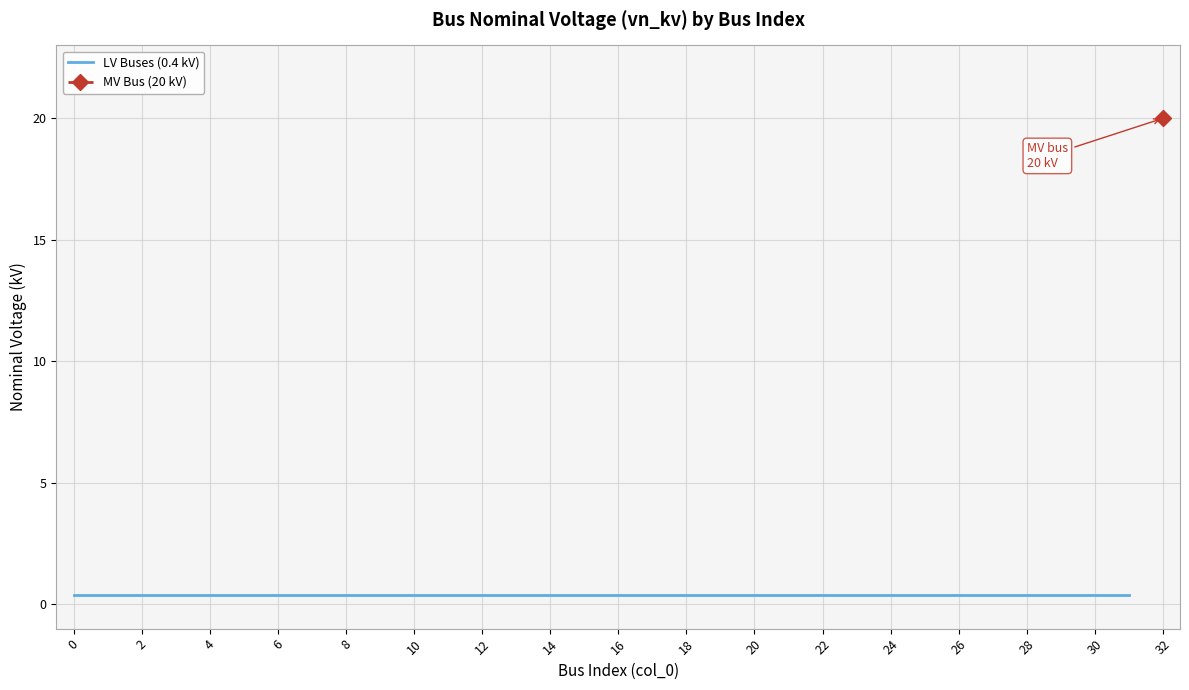

Between 19 and 4, which is larger?

19